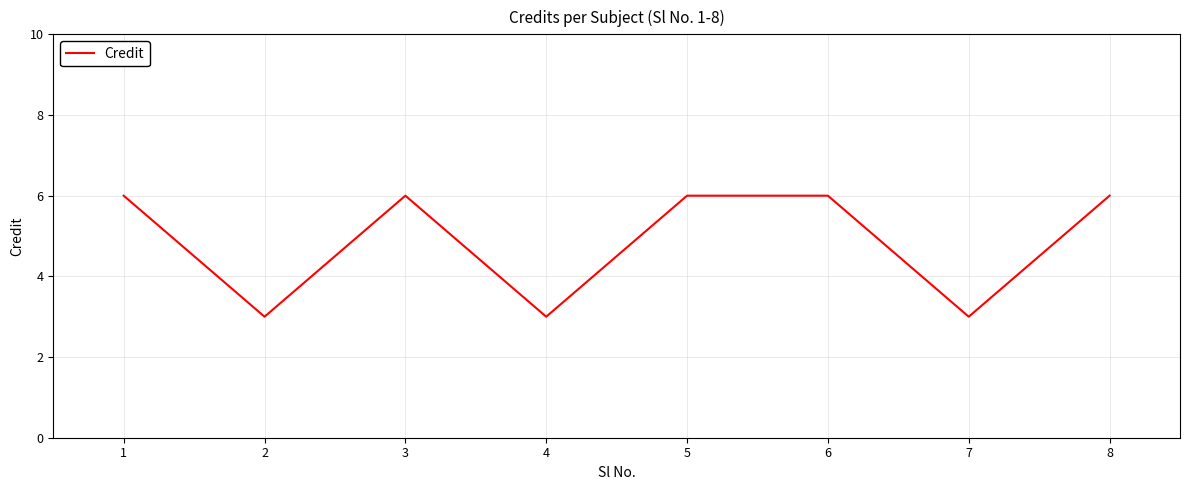

Reading left to right, extract all data points from this chart.

6	3	6	3	6	6	3	6